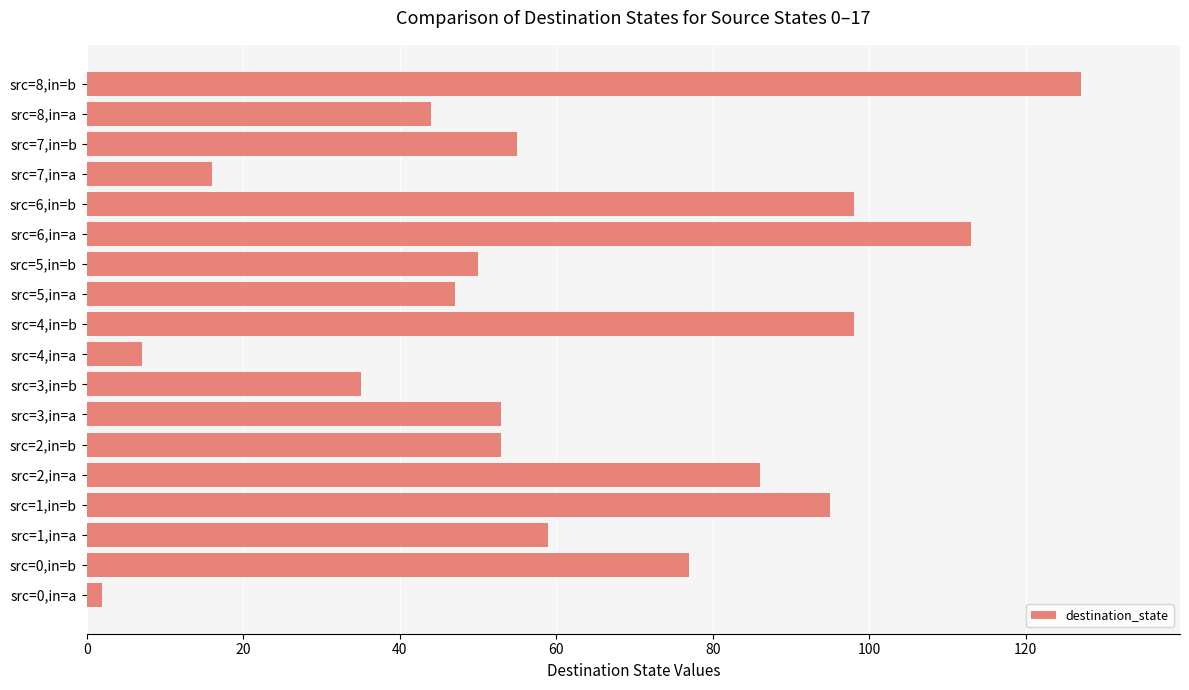

Is it true that the value at src=0,in=b is 30?

False